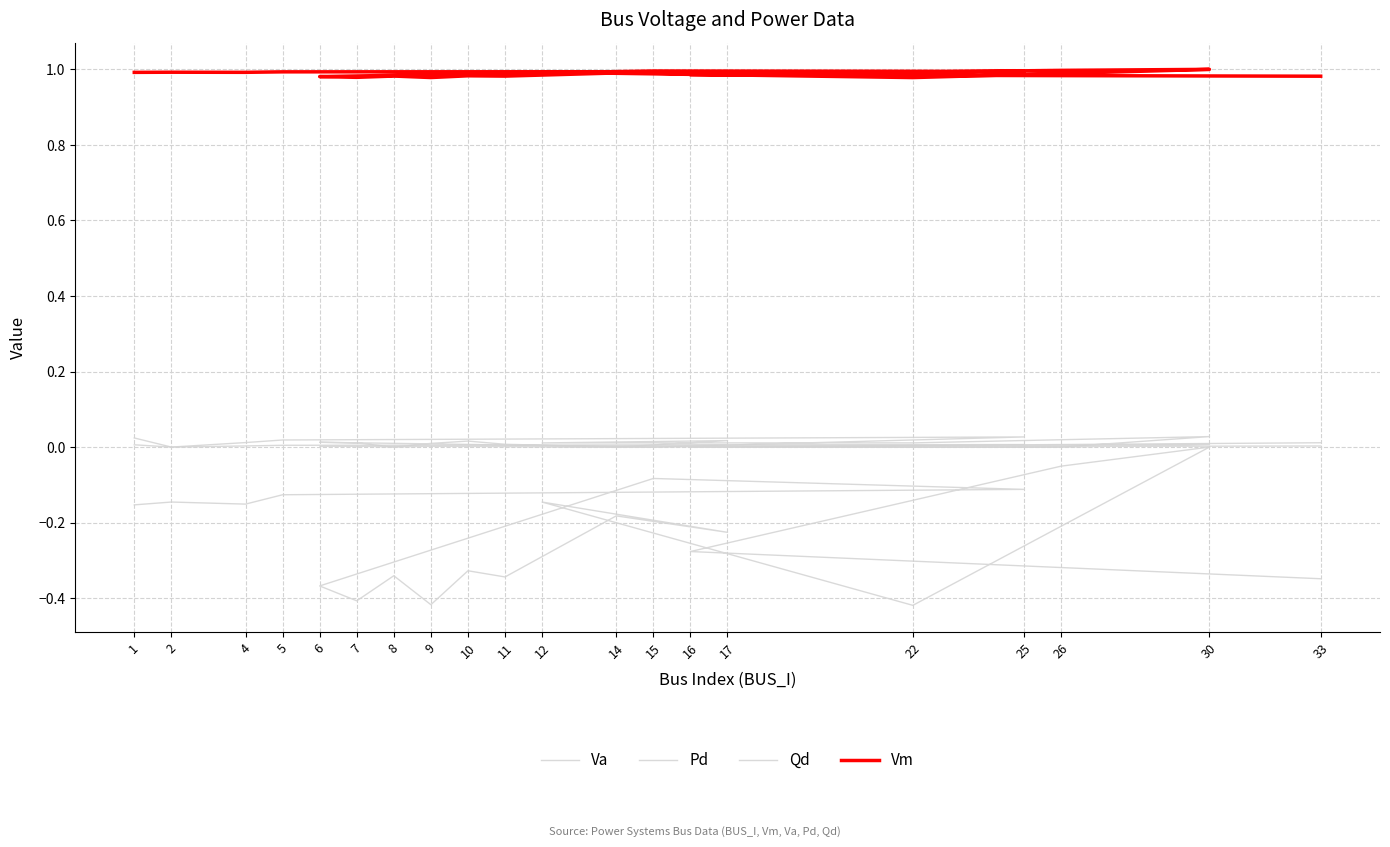

Which series has the largest range (max minus min)?

Va